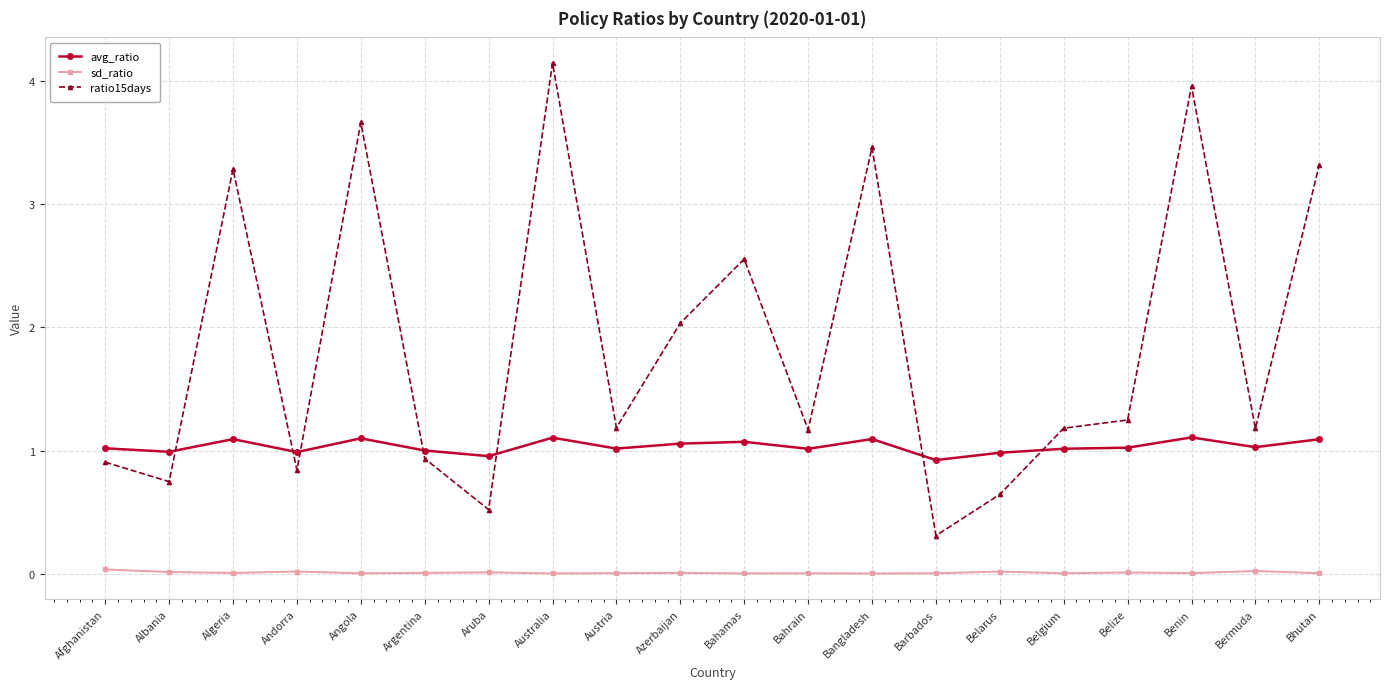

What is the difference between the highest and lowest values at Algeria?

3.3